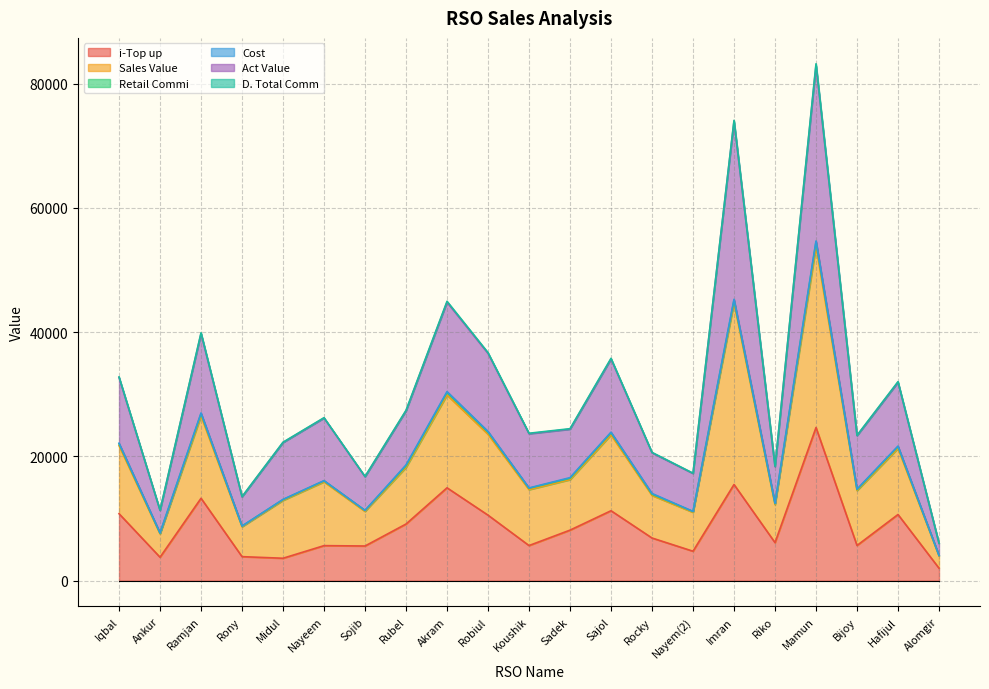

What is the approximate value of Act Value at Nayeem?

26229.5